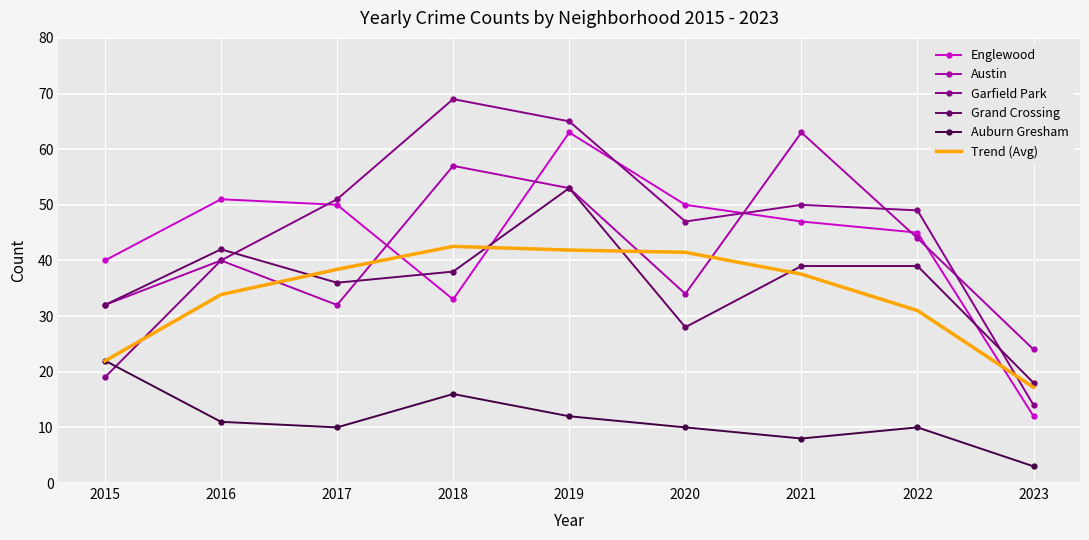

How many times do Austin and Englewood cross each other?

5